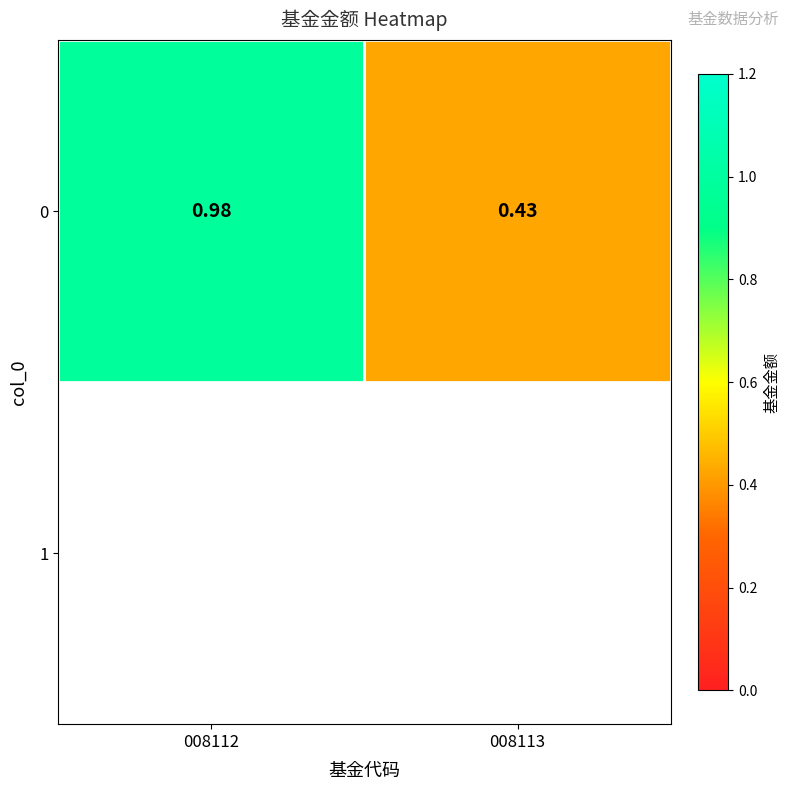

What is the sum of the values at 008112 and 008113?

1.4